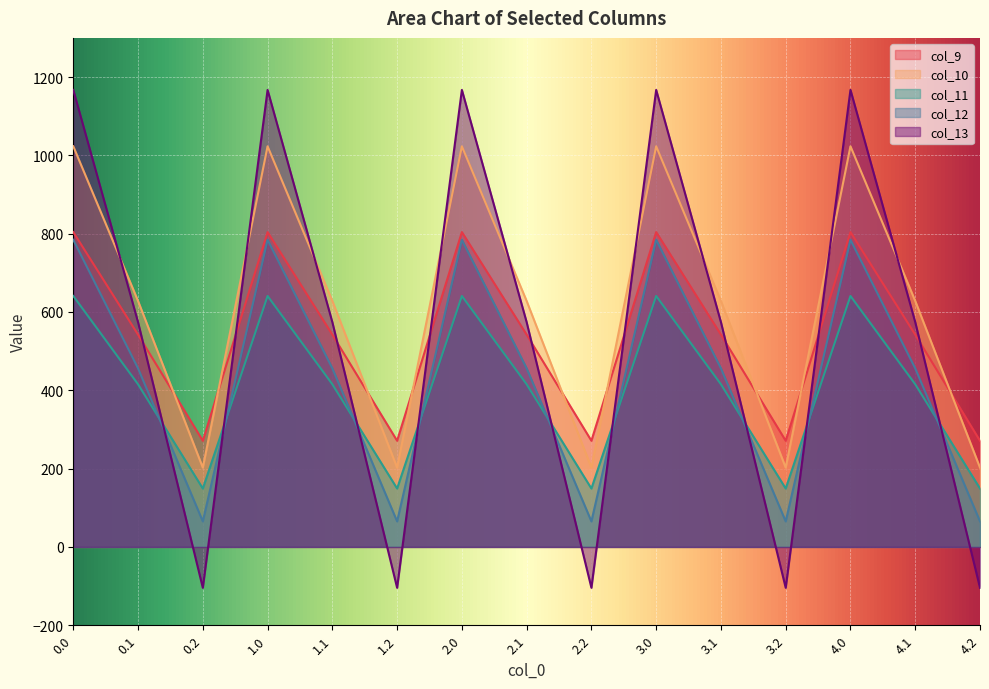

The col_10 series shows 424.1 at 2.0. True or false?

False